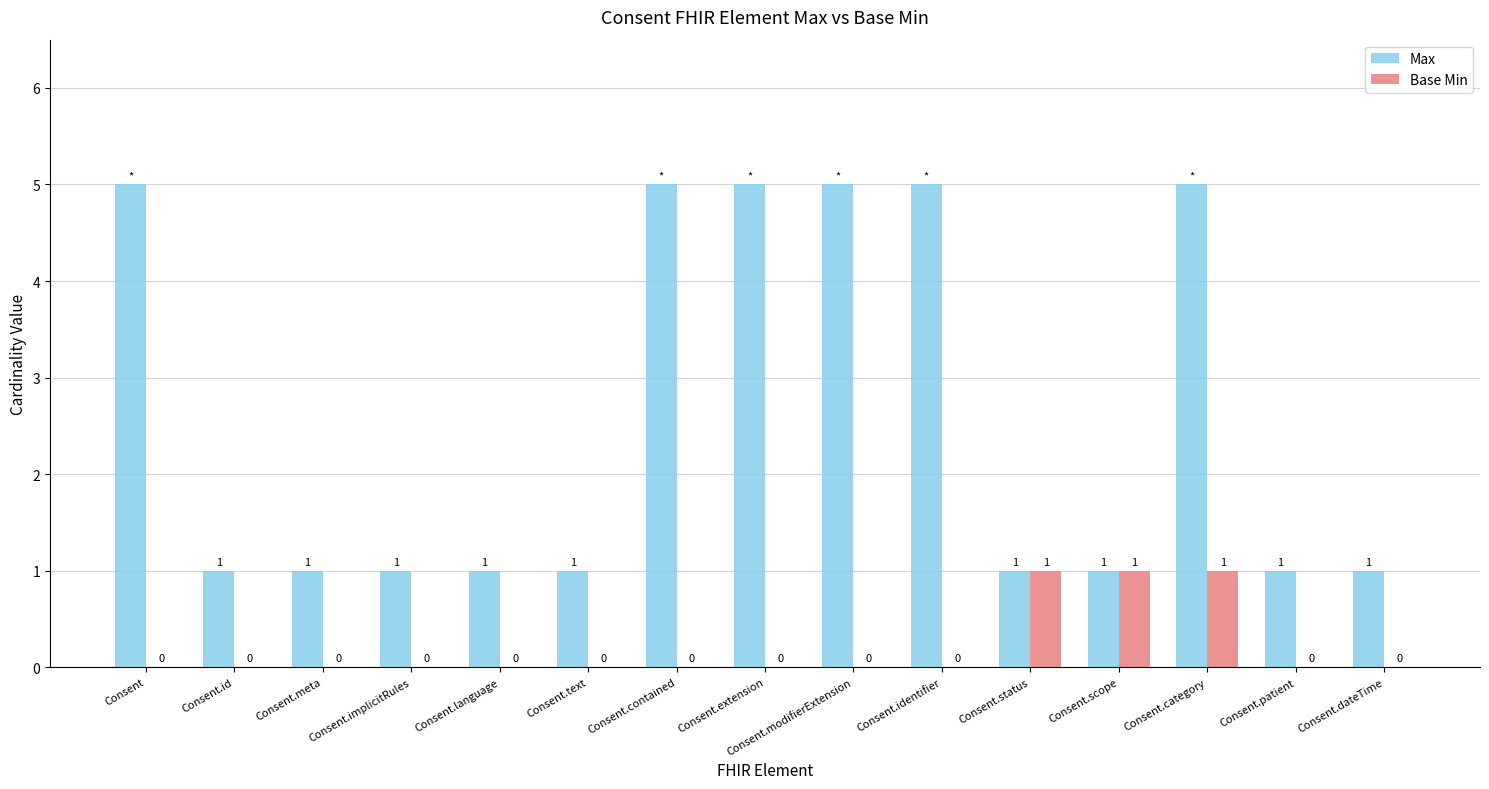

Which series changed the most between Consent and Consent.patient?

Max